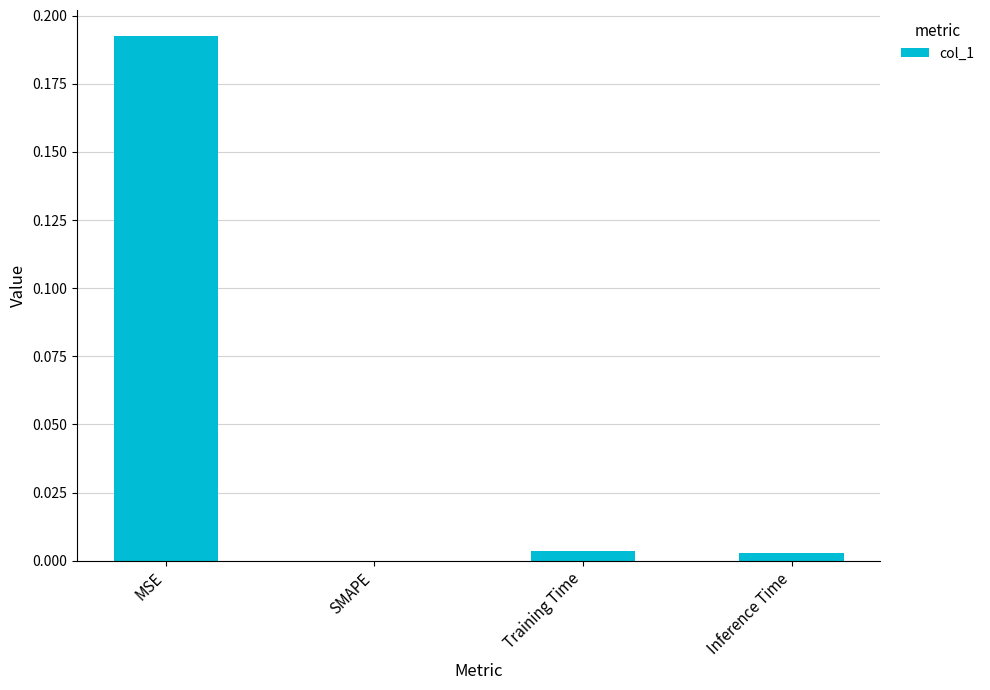

Between Inference Time and MSE, which is larger?

MSE